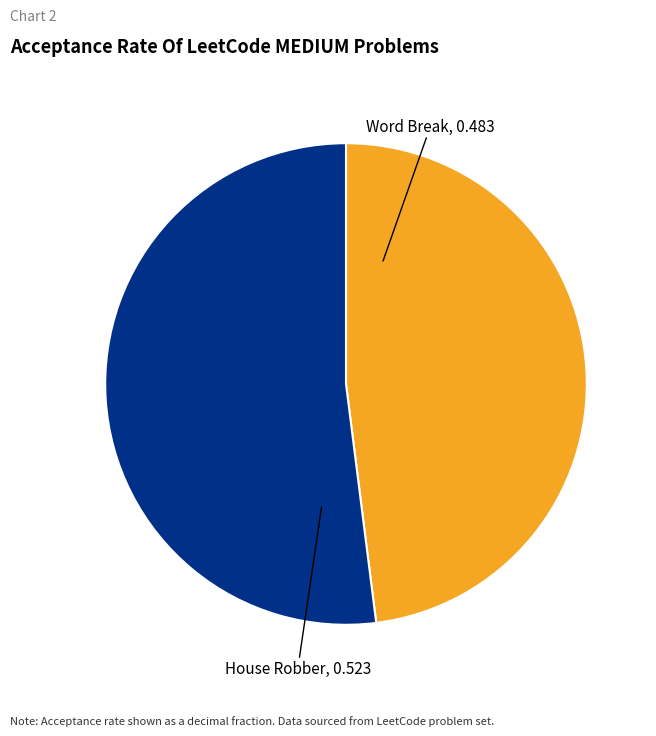

Is there any slice that represents more than half of the pie?

Yes